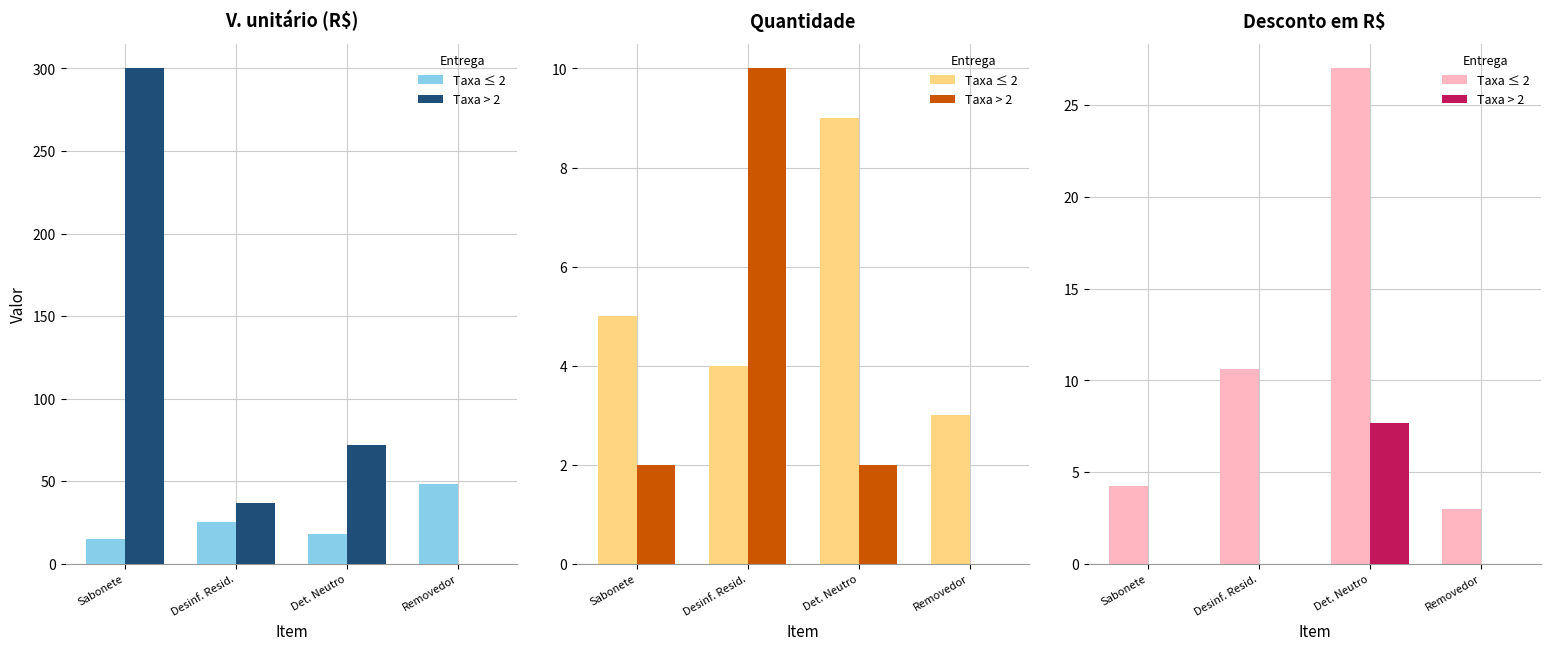

How many categories are shown in the chart?

4